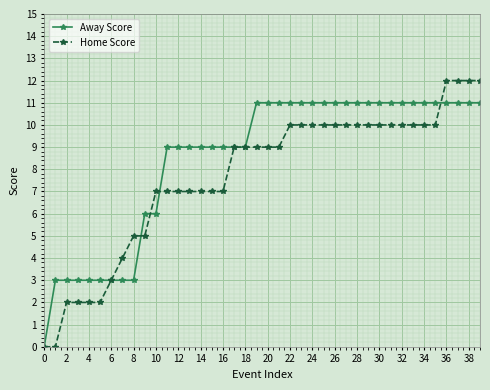

Which series has the largest range (max minus min)?

Home Score